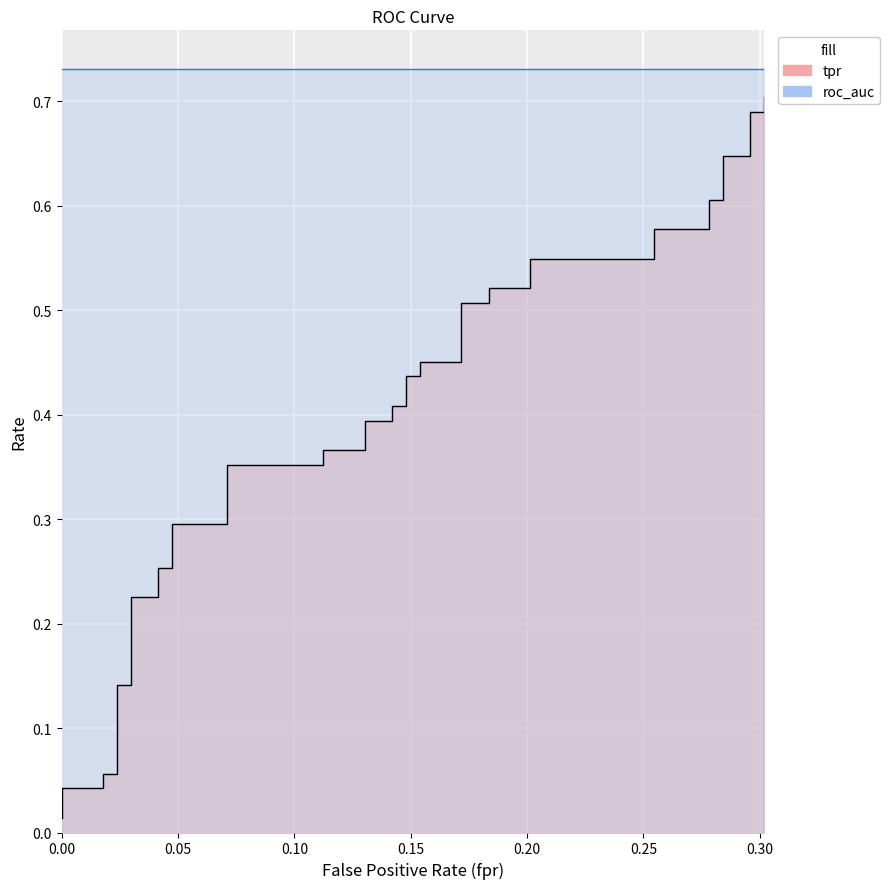

How many lines are shown in the chart?

1